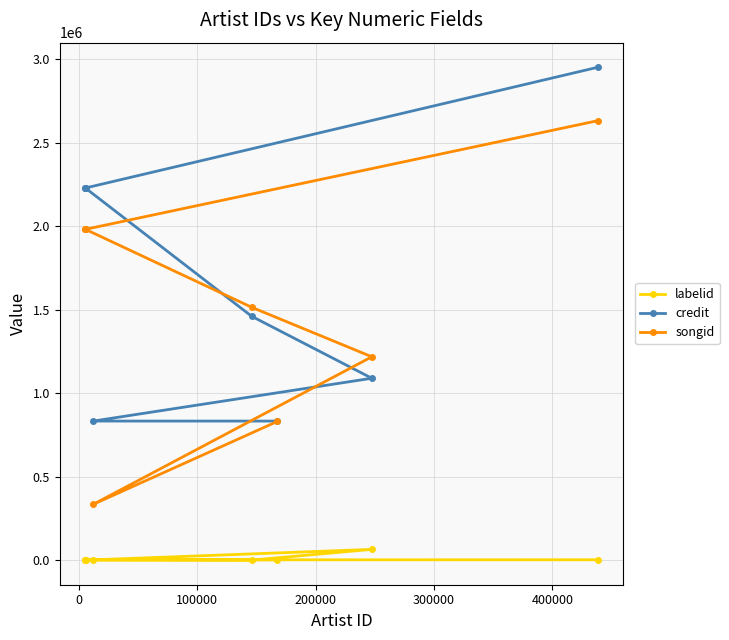

Rank the series by their maximum value, from highest to lowest.

credit, songid, labelid